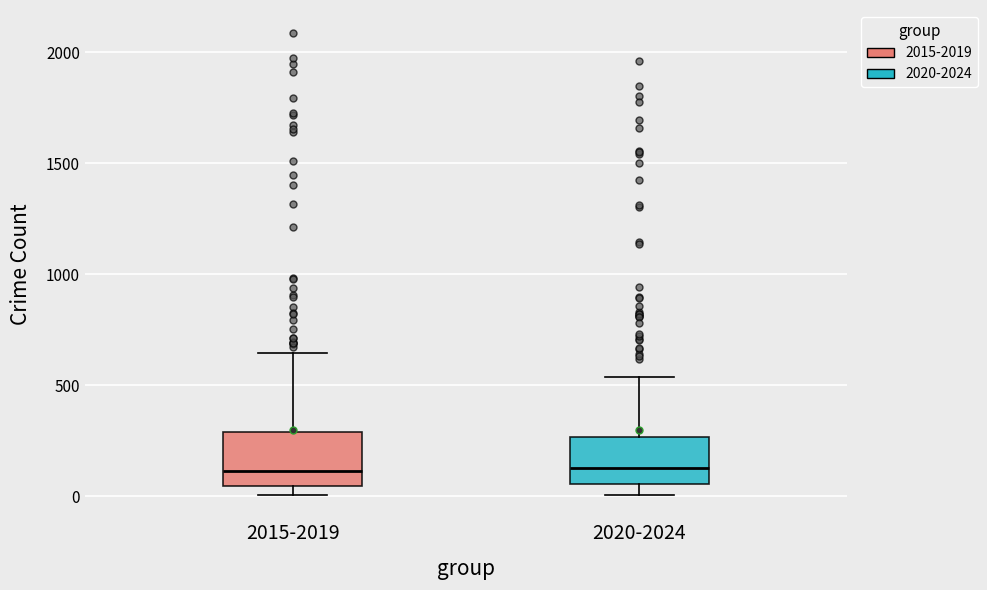

Reading left to right, transcribe this box plot: for each box, give where its median line is, the range the box spans, and where its two whiskers end, as read against the y-axis. The values are not printed on the chart, so give them approximately, as read against the axis.

2015-2019: median 100, box 50 to 300, whiskers 0 to 650
2020-2024: median 150, box 50 to 250, whiskers 0 to 550